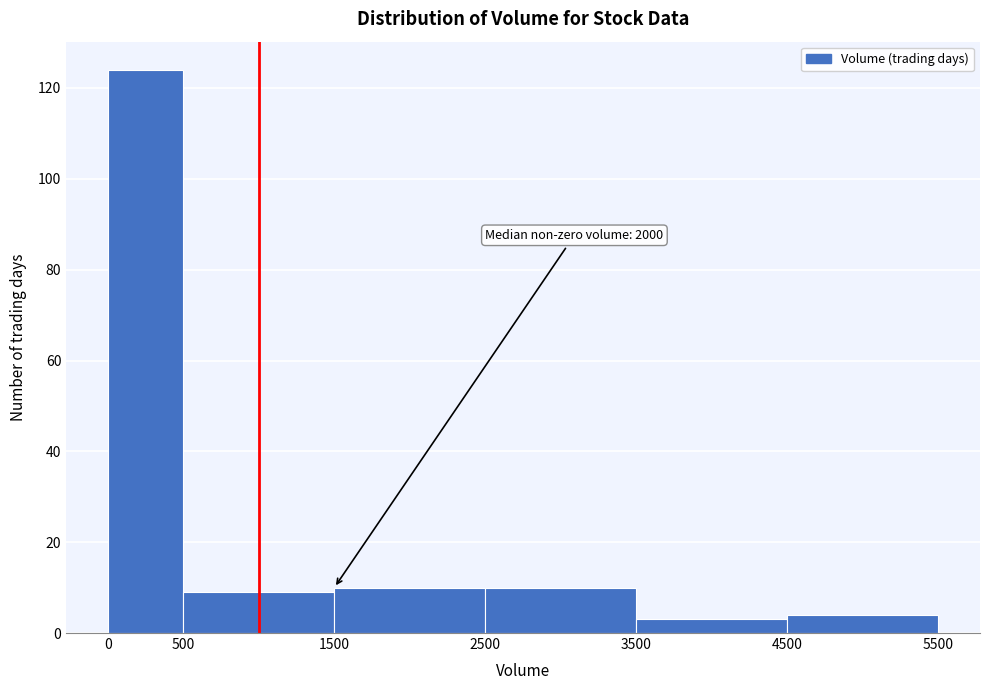

Which range on the x-axis has the tallest bar?

0 to 500